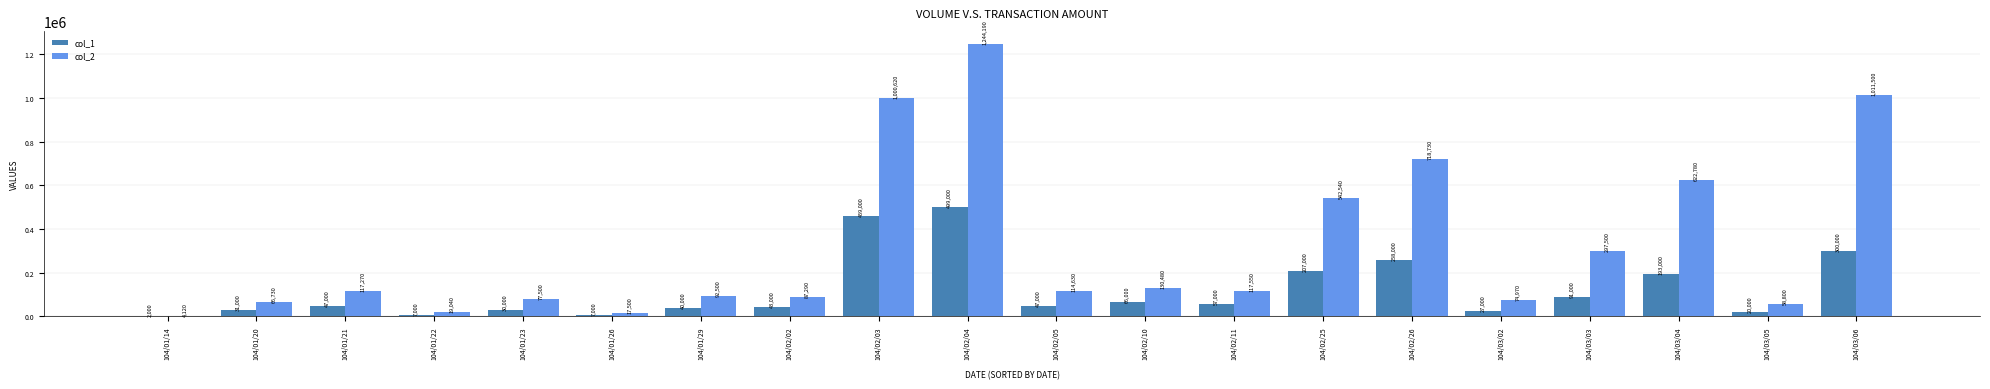

Reading right to left, transcribe all the data shown in this chart.

col_1: 300000	20000	193000	91000	27000	258000	207000	57000	66000	47000	499000	459000	43000	40000	7000	30000	7000	47000	31000	2000
col_2: 1011500	58800	622780	297500	74970	718730	542540	117550	130480	114630	1244190	1000620	87290	92500	17500	77500	19040	117270	66730	4120